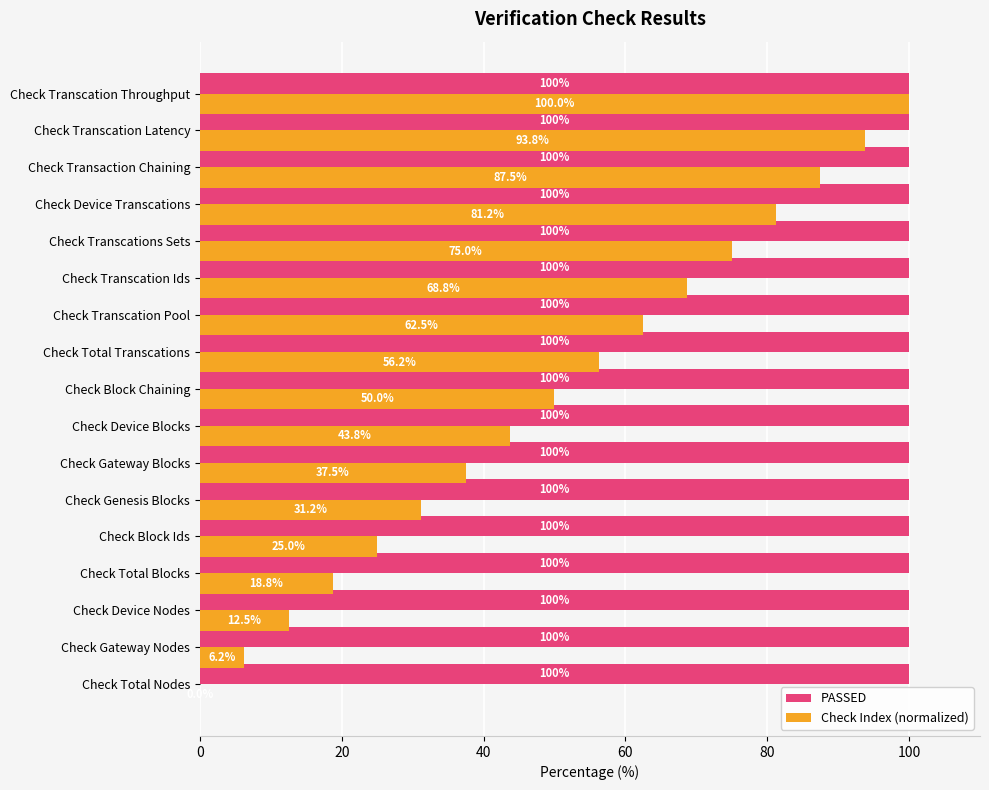

The PASSED series shows 67.0 at Check Transcation Throughput. True or false?

False